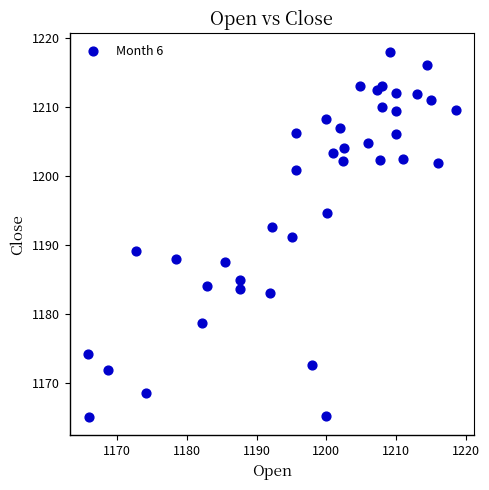

What is the range of Y values (max minus min)?

53.0